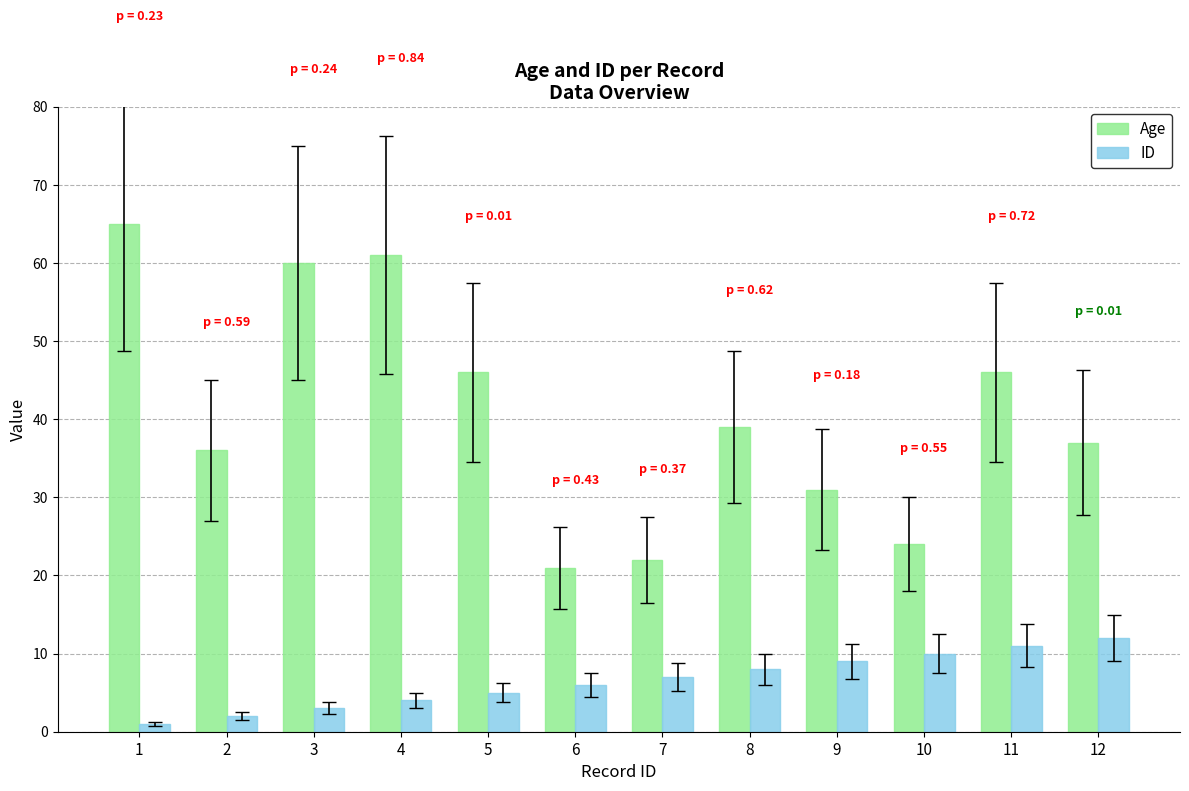

Which series has the largest total across all categories?

Age